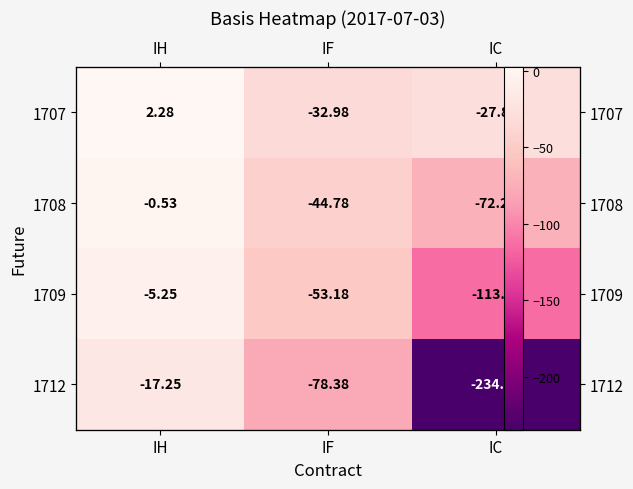

List the labels in order of 1709 value, smallest first.

IC, IF, IH